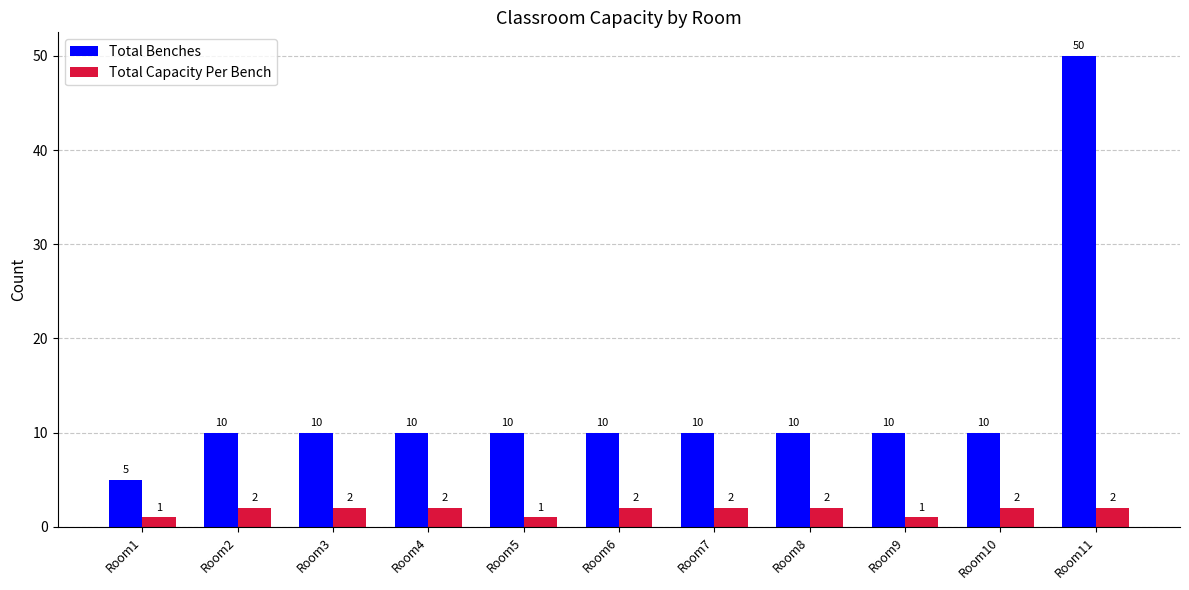

At which category is the sum across all series the highest?

Room11